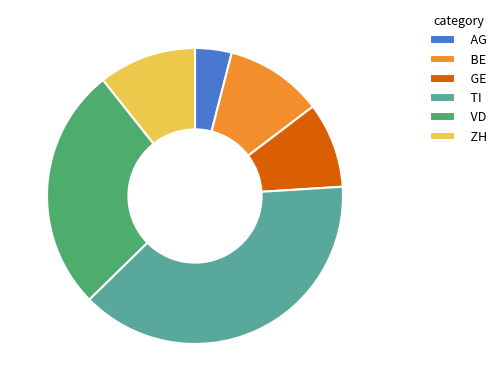

How many segments does this pie chart have?

6